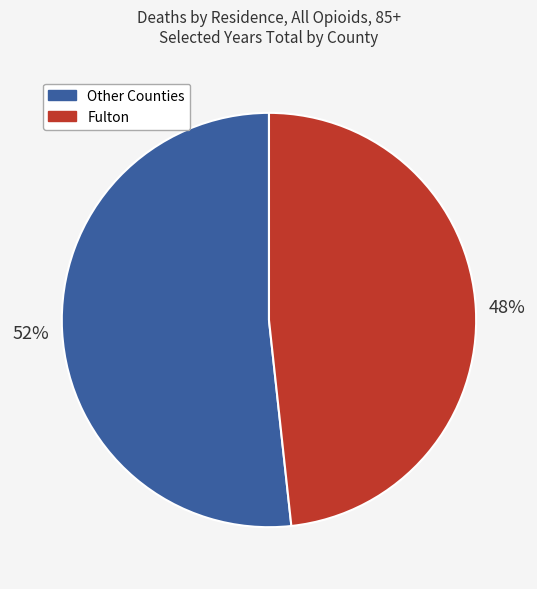

Is there any slice that represents more than half of the pie?

Yes